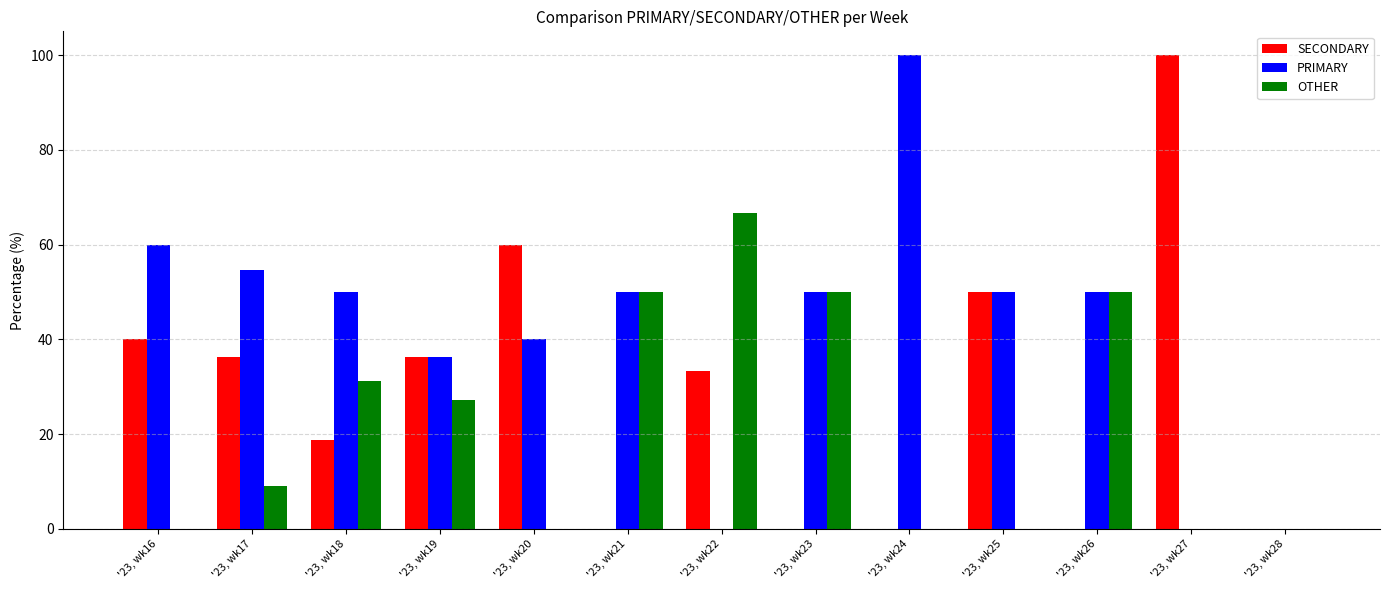

Is the value of PRIMARY at '23, wk20 greater than the value of SECONDARY at '23, wk20?

No